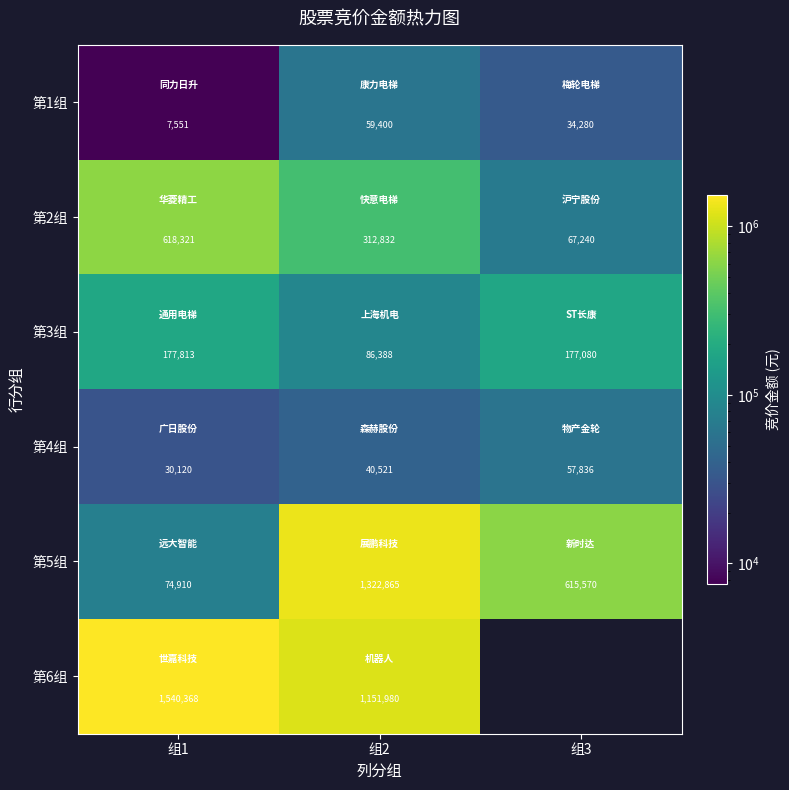

What is the sum of the 第1组 values at 组2 and 组3?

93680